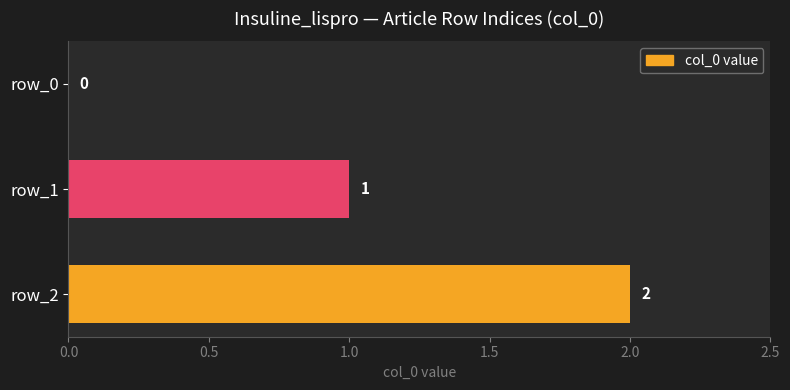

Which has a higher value, row_2 or row_0?

row_2